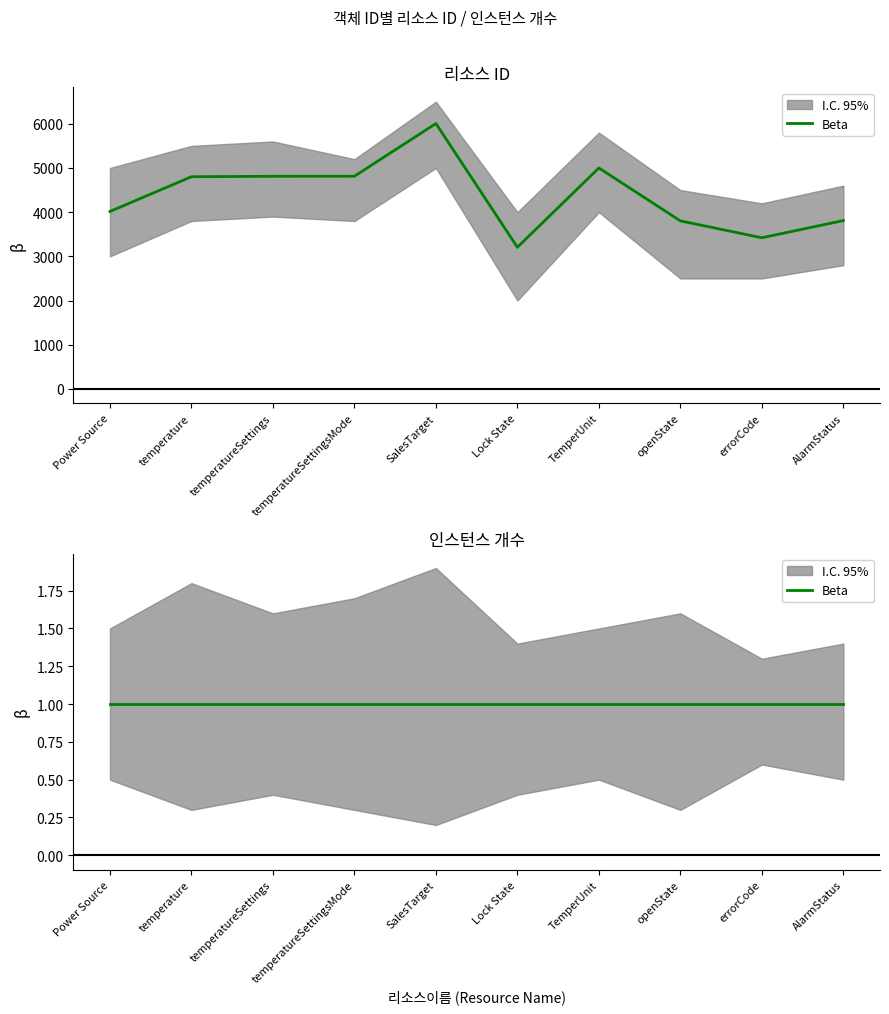

Is it true that the value at openState is 3803?

True